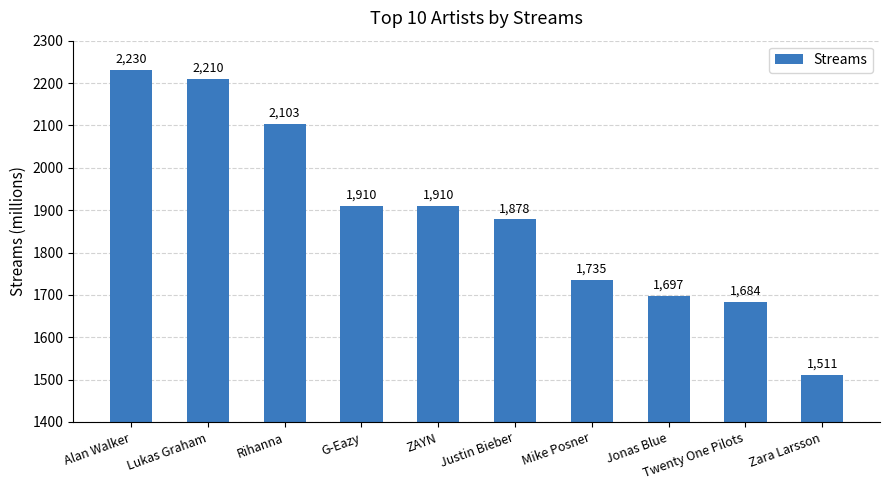

True or false: the data shows 945 at Twenty One Pilots.

False